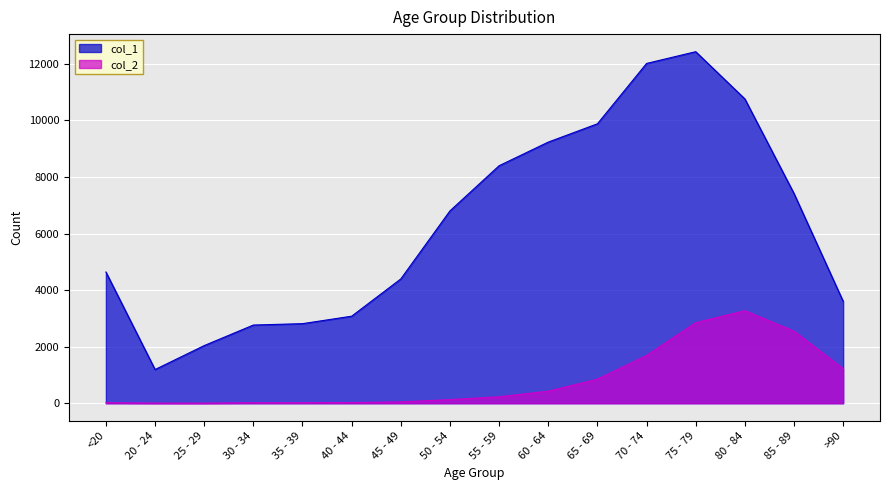

What is the value of the col_2 point at the 3rd from the left?

3